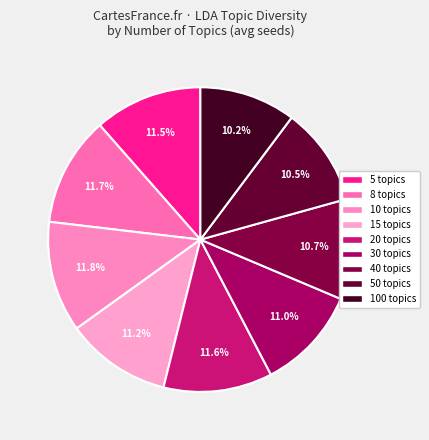

How many slices are in this pie chart?

9